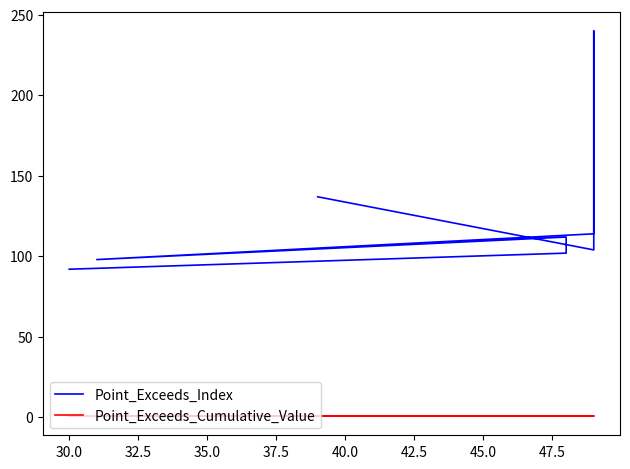

How many interior local valleys does the Point_Exceeds_Index series have?

2